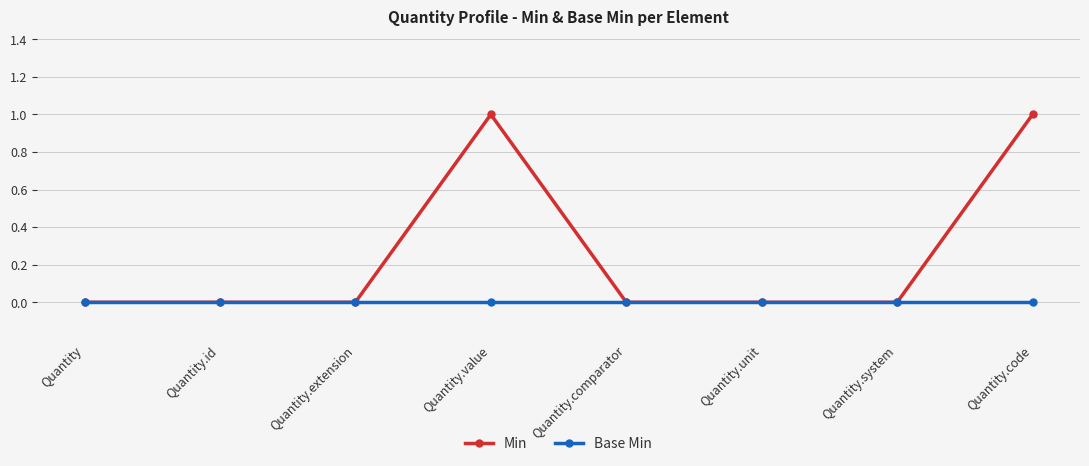

What is the label of the 1st point from the left?

Quantity